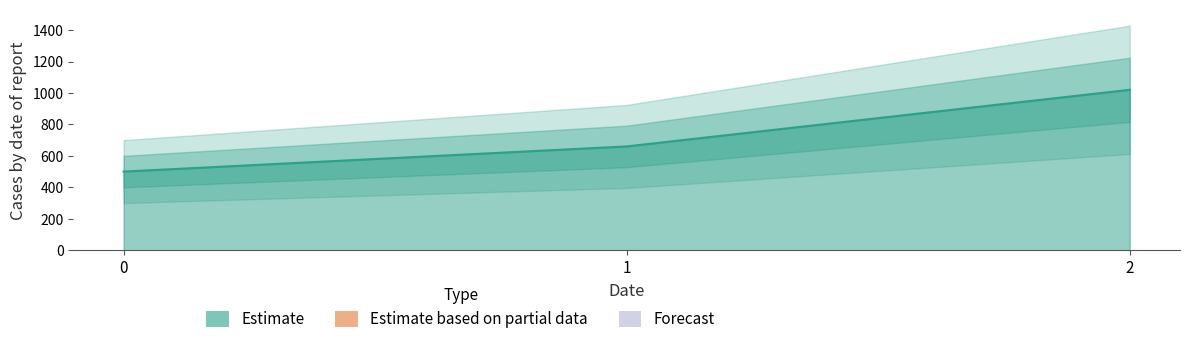

Is it true that the value at 0 is 206?

False